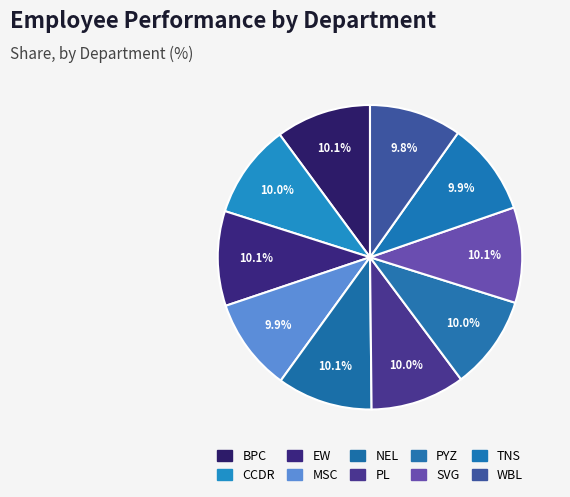

To the nearest percent, what portion does MSC represent?

10%